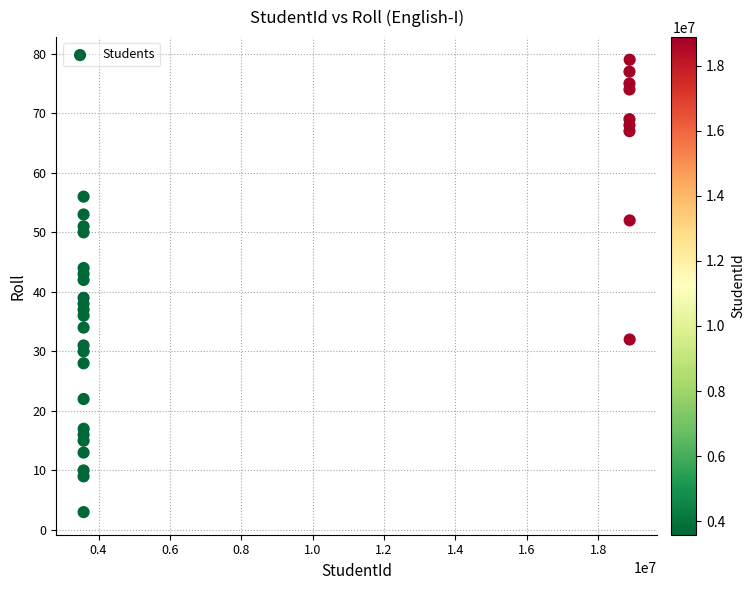

What is the range of X values (max minus min)?

15298348